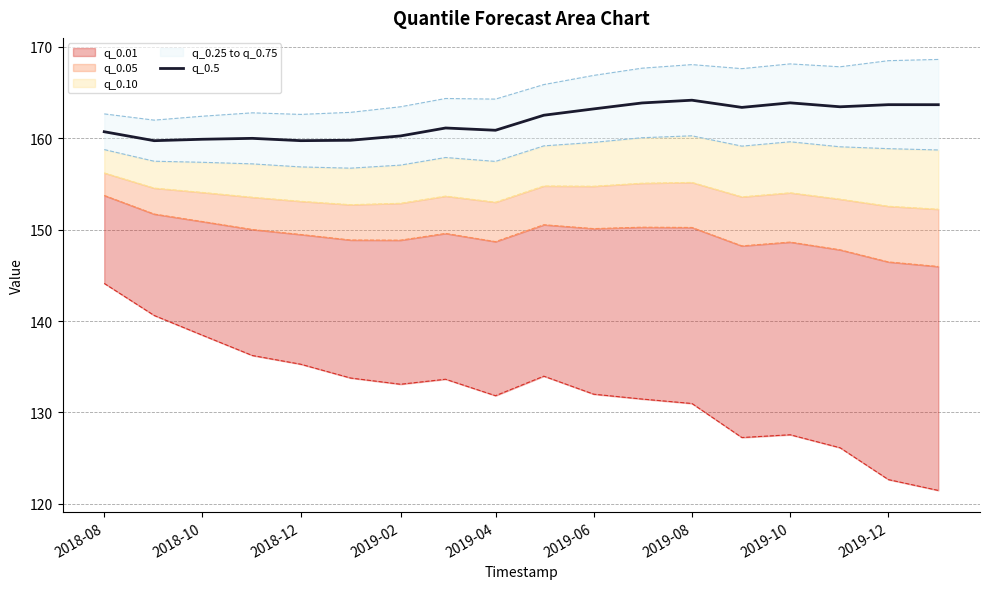

What is the value of the 18th point from the left?

163.7